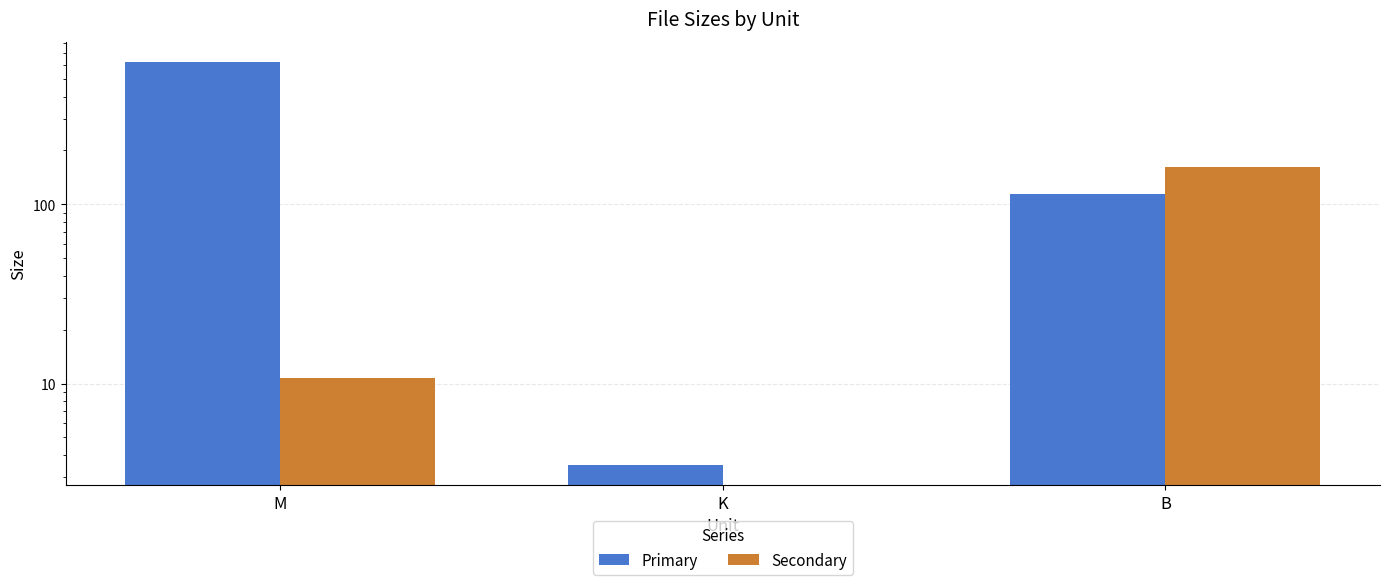

What is the sum of all Secondary values?

172.7